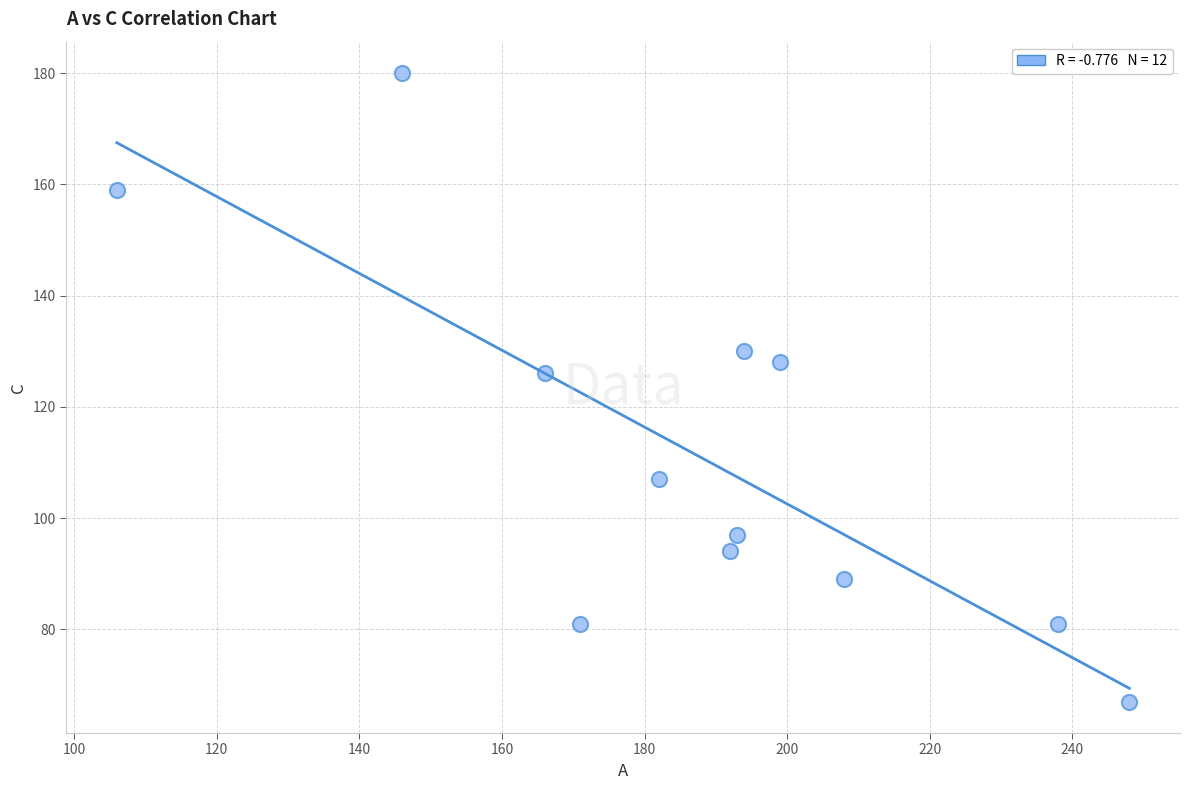

What is the average X value?

187